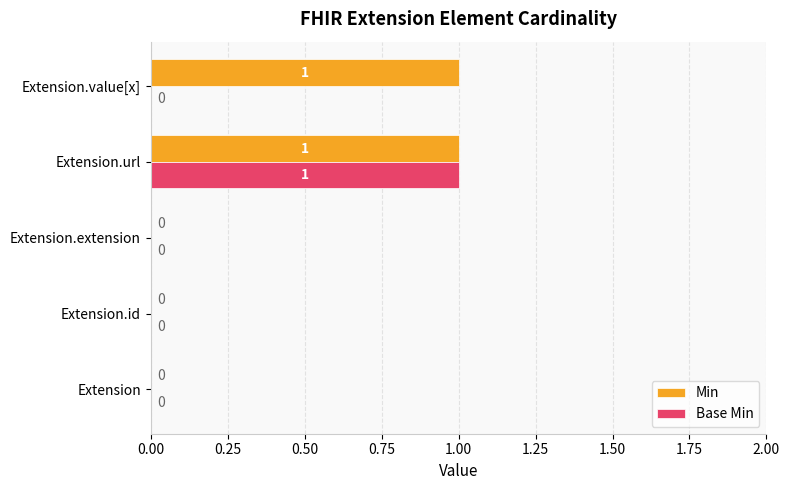

How many Base Min values are between 0 and 1?

5